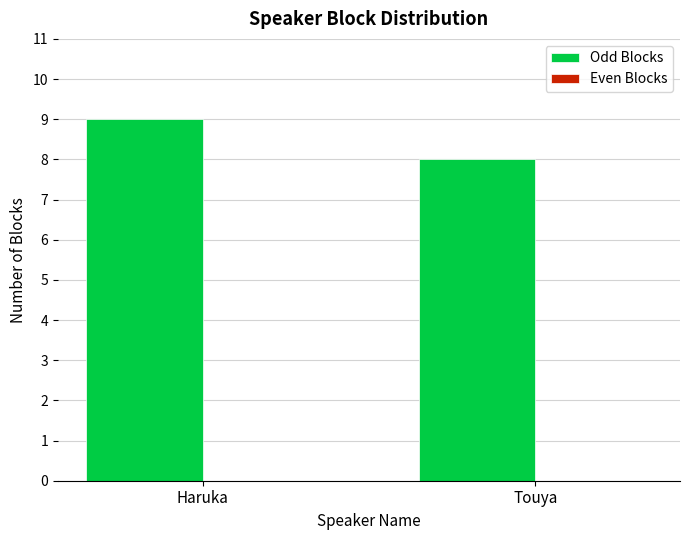

List the labels in order of value, smallest first.

Touya, Haruka